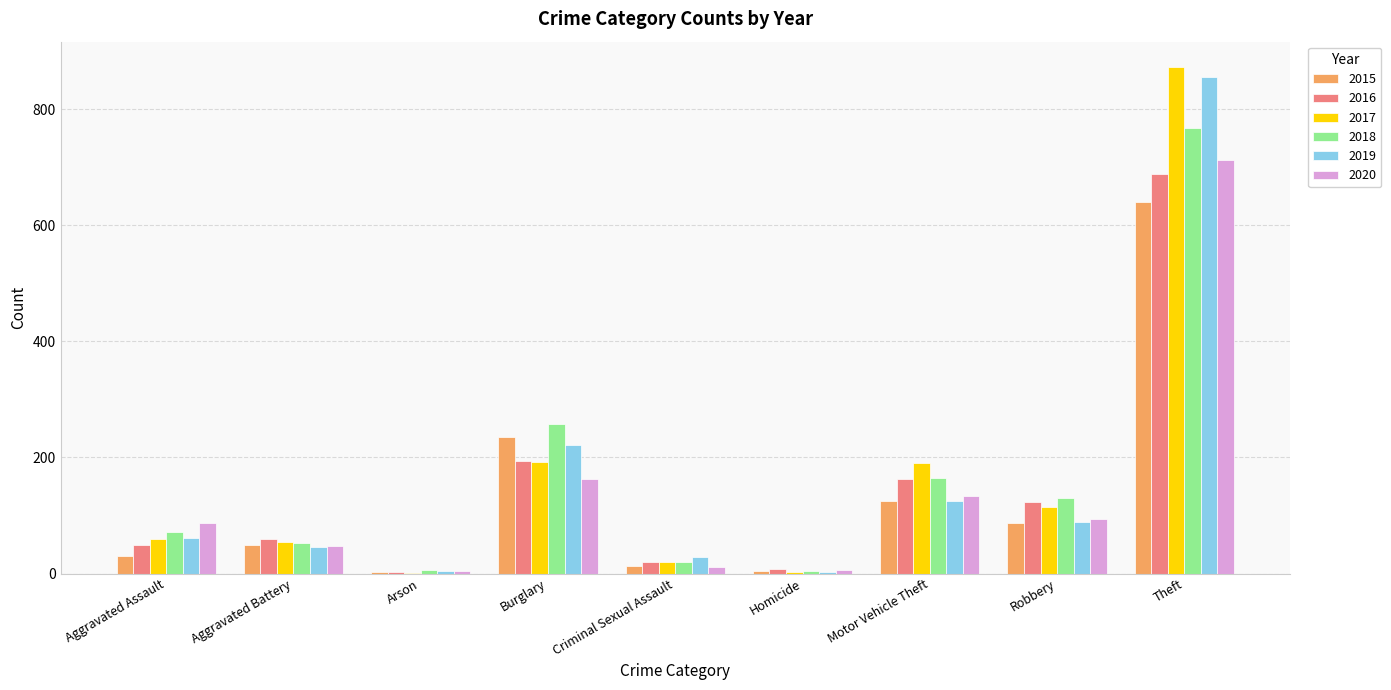

Which series changed the most between Burglary and Theft?

2017